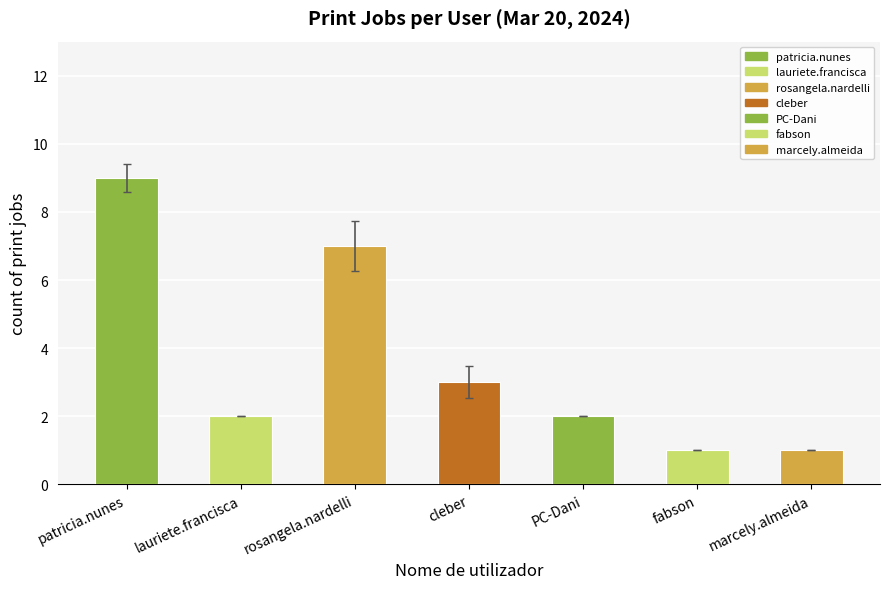

True or false: the data shows 5 at cleber.

False